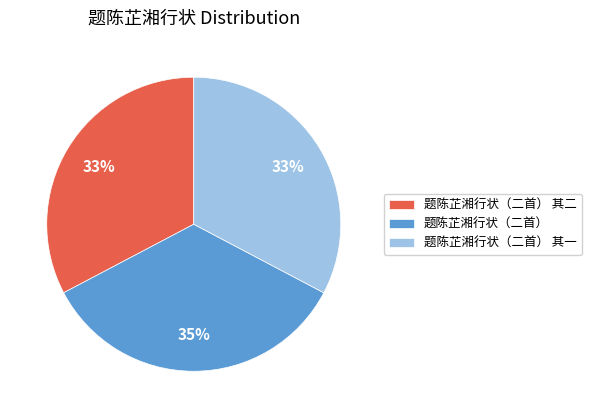

To the nearest percent, what is the combined percentage of 题陈芷湘行状（二首） 其一 and 题陈芷湘行状（二首） 其二?

65%